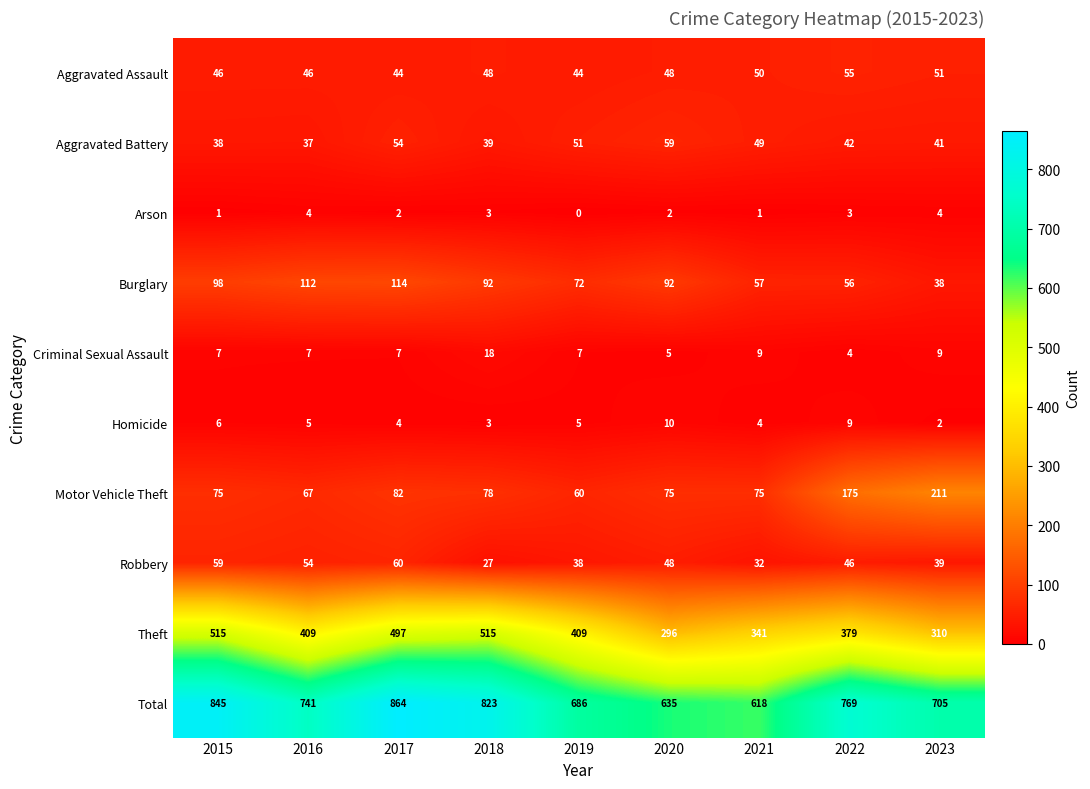

Is it true that Total equals 705 at 2023?

True